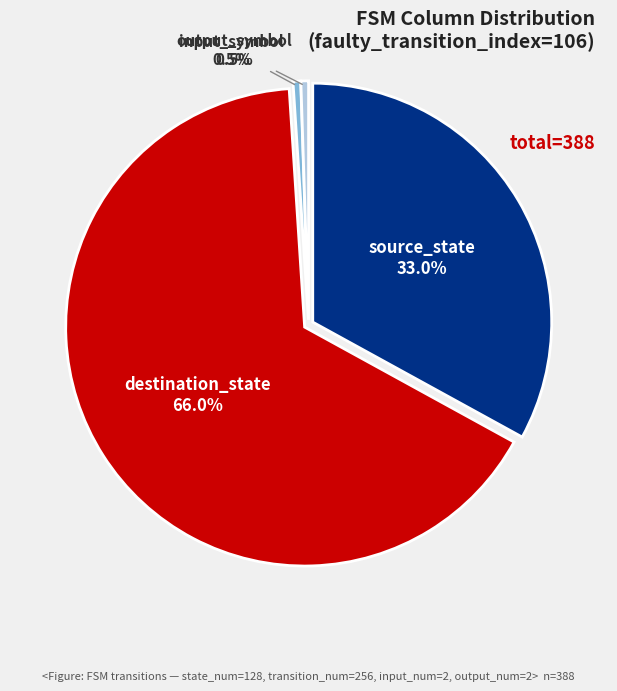

What percentage is the output_symbol slice, to the nearest percent?

1%